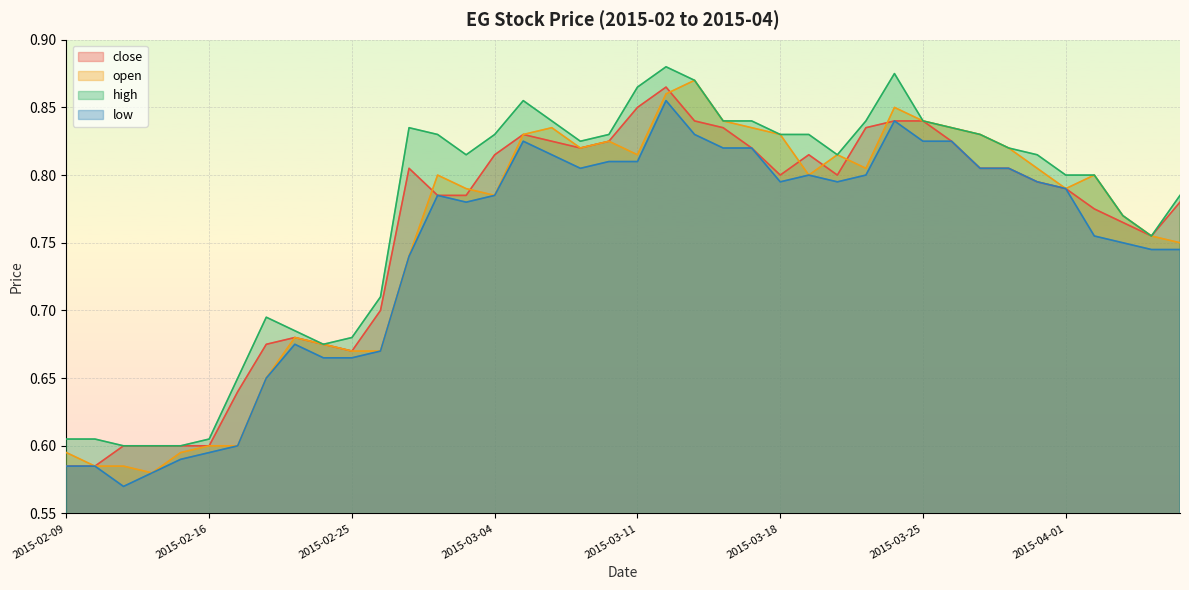

What is the maximum value shown in the chart?

0.9